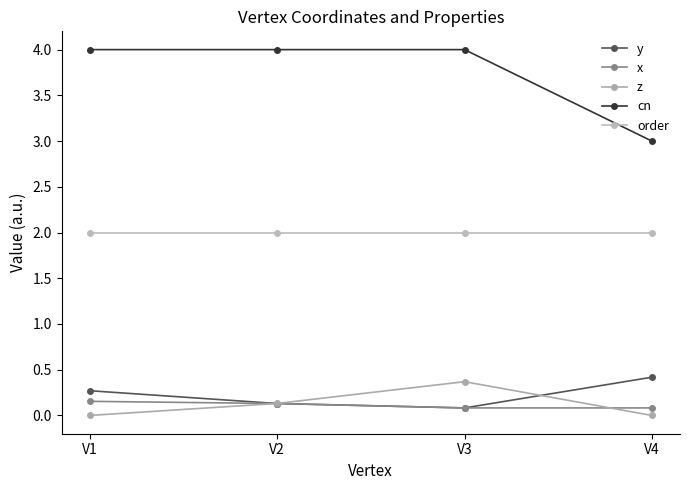

Which series has the largest total across all categories?

cn